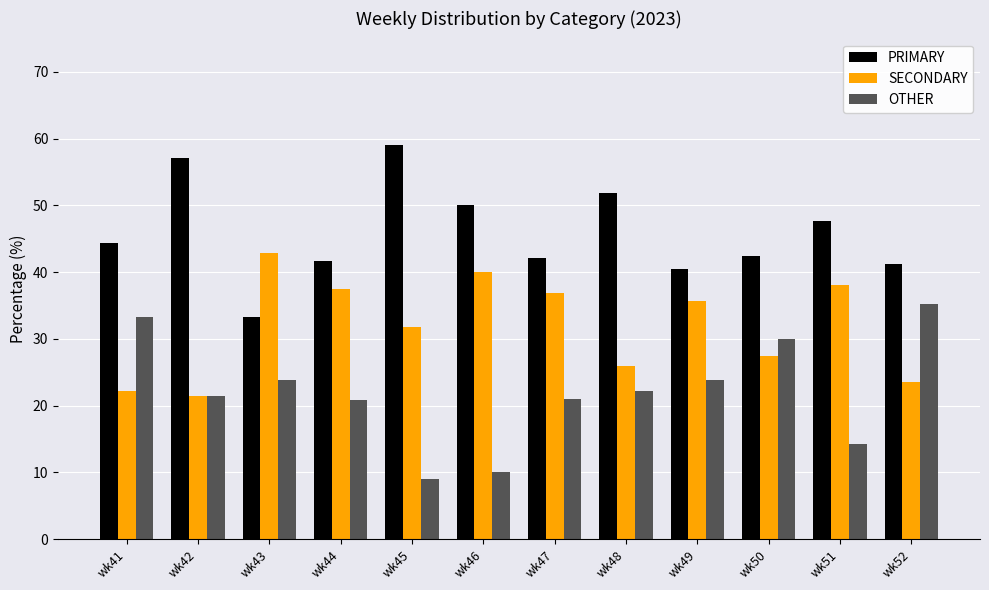

Where does the PRIMARY series first go above 44?

wk41